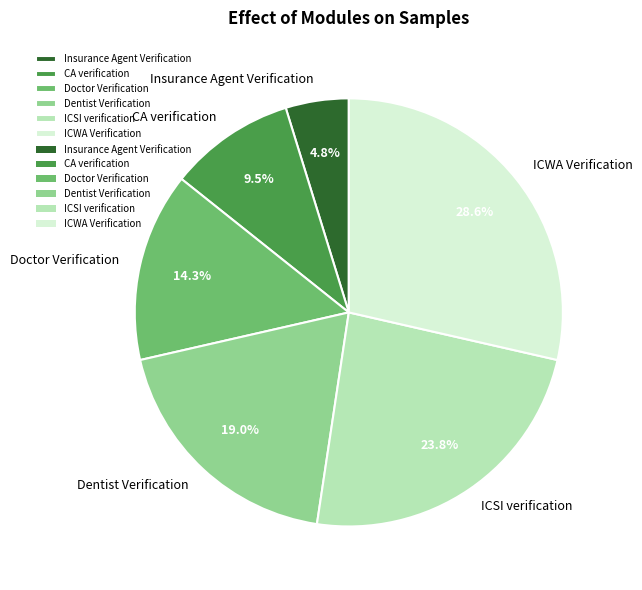

How many segments does this pie chart have?

6